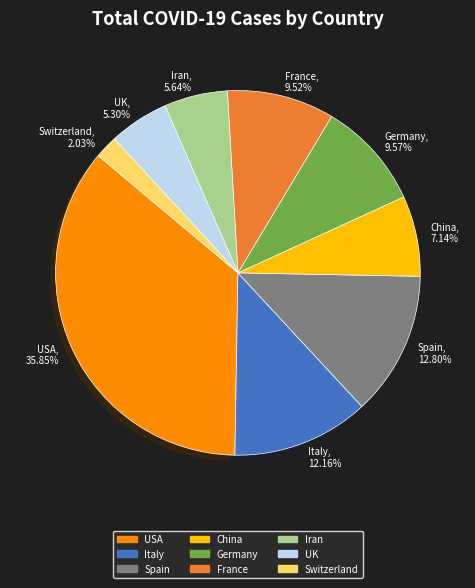

Does Switzerland account for over 50% of the chart?

No